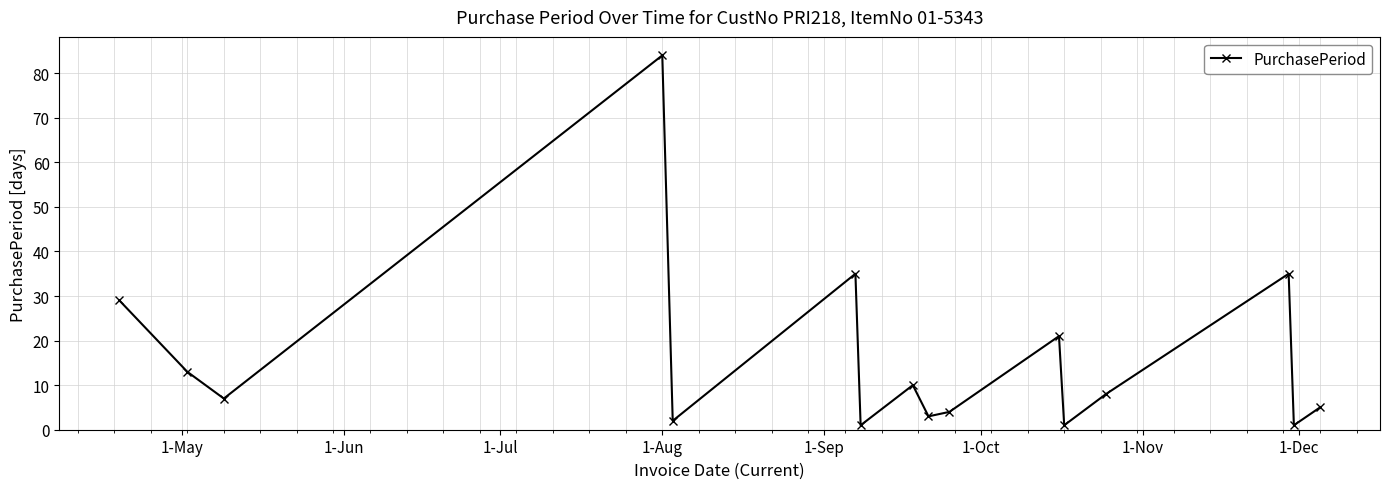

How many points are lower than both their immediate neighbors (excluding endpoints)?

6